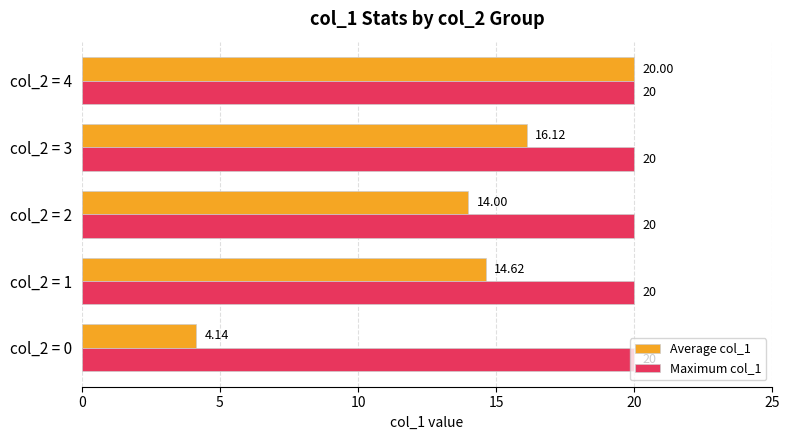

Rank the series at col_2 = 2 from highest to lowest value.

Maximum col_1, Average col_1